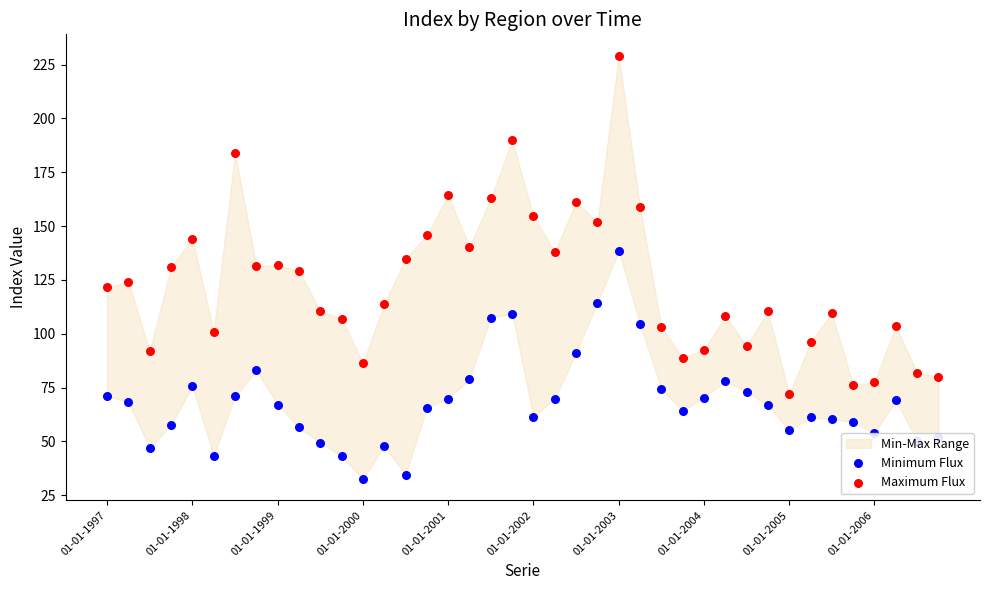

What is the total value across all series at 23?

266.1